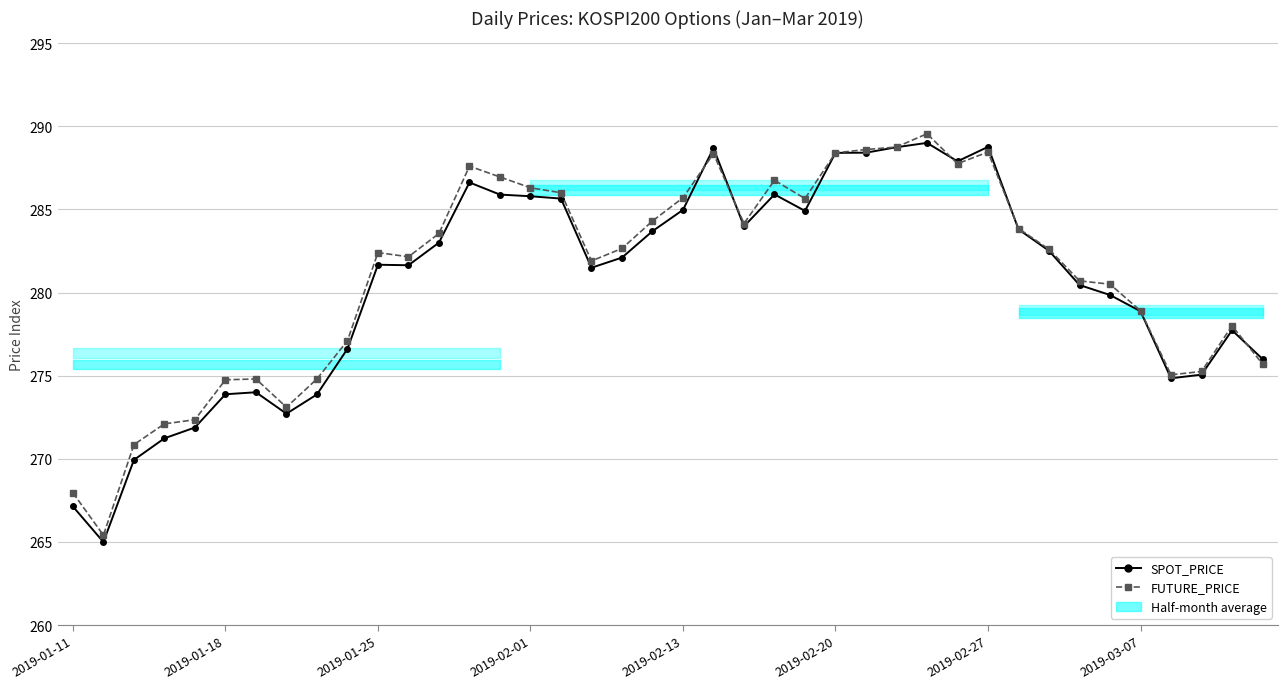

What is the smallest value displayed?

265.0